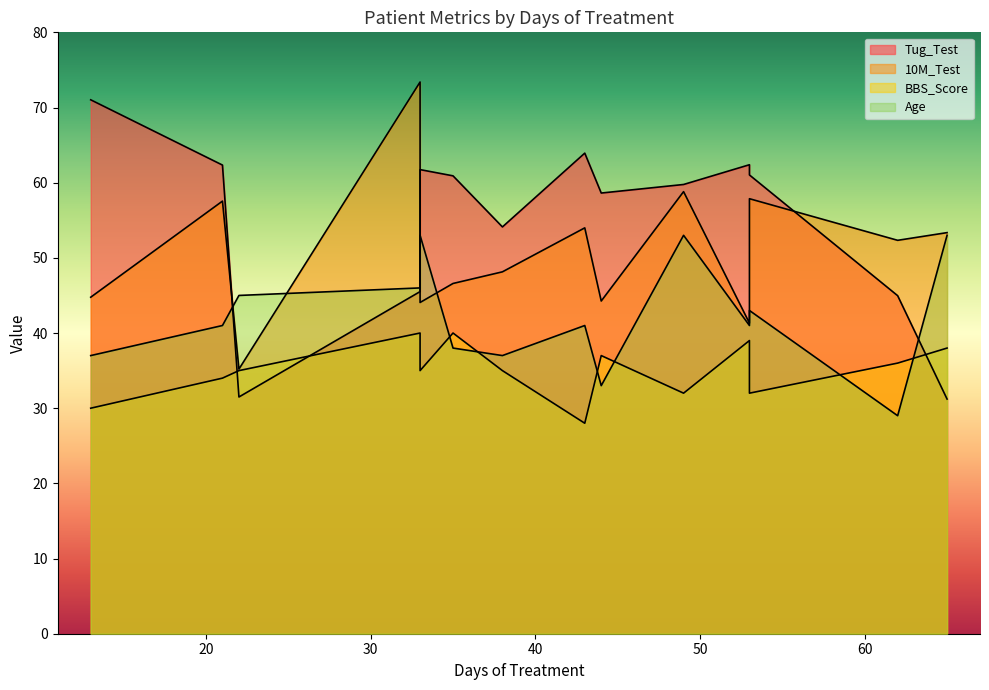

What is the difference between the Tug_Test values at 62 and 35?

15.9